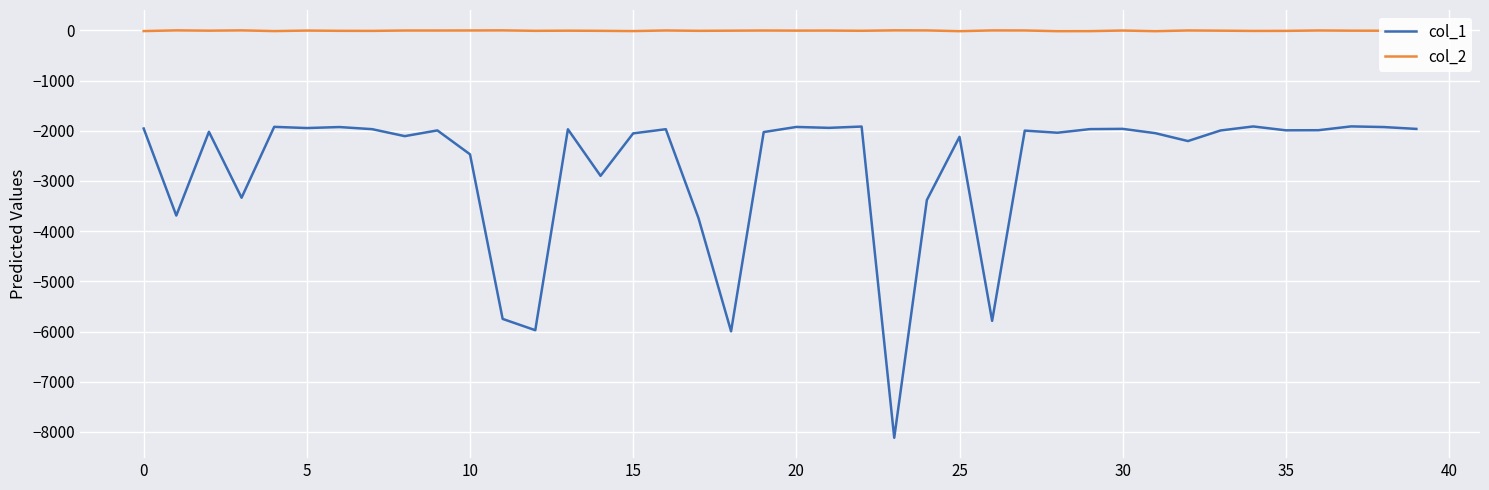

Which series has the widest spread of values?

col_1